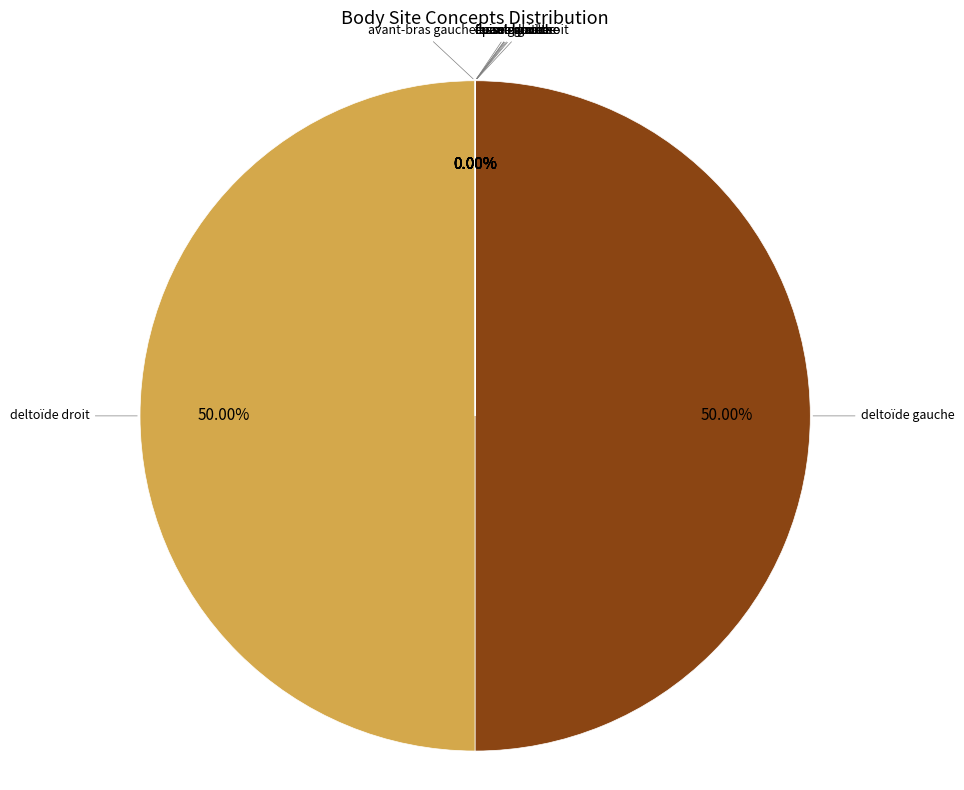

What is the ratio of the value at fesse droite to the value at cuisse droite?

64.6